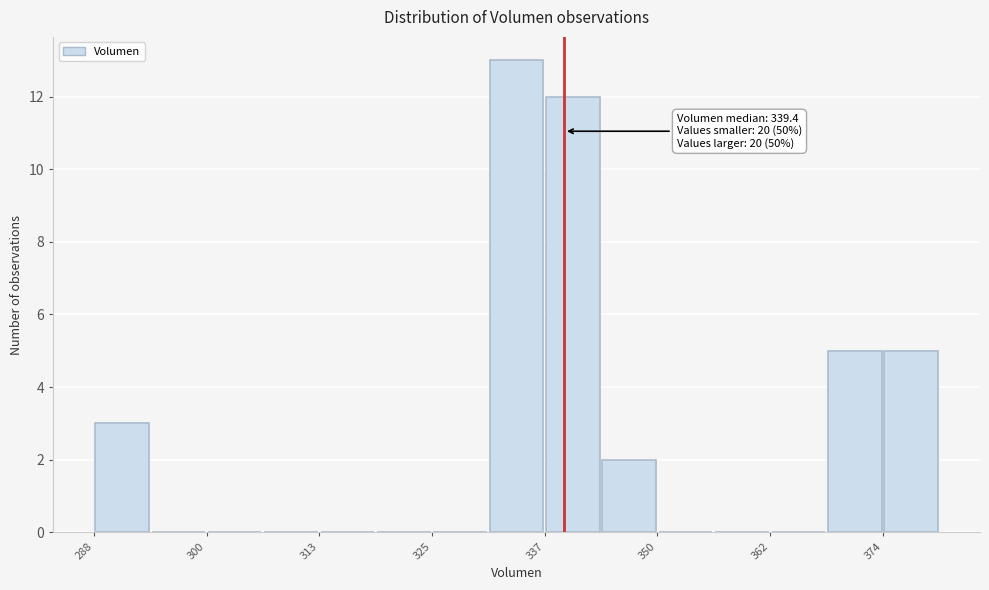

Read against the x-axis, roughly where is the centre of the tallest bar?

334